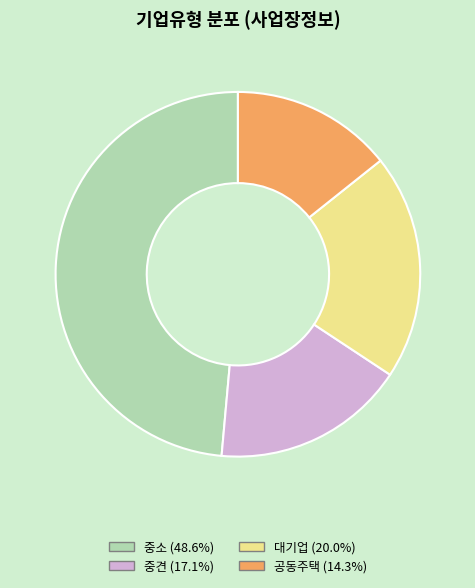

Which has a higher value, 중소 or 공동주택?

중소